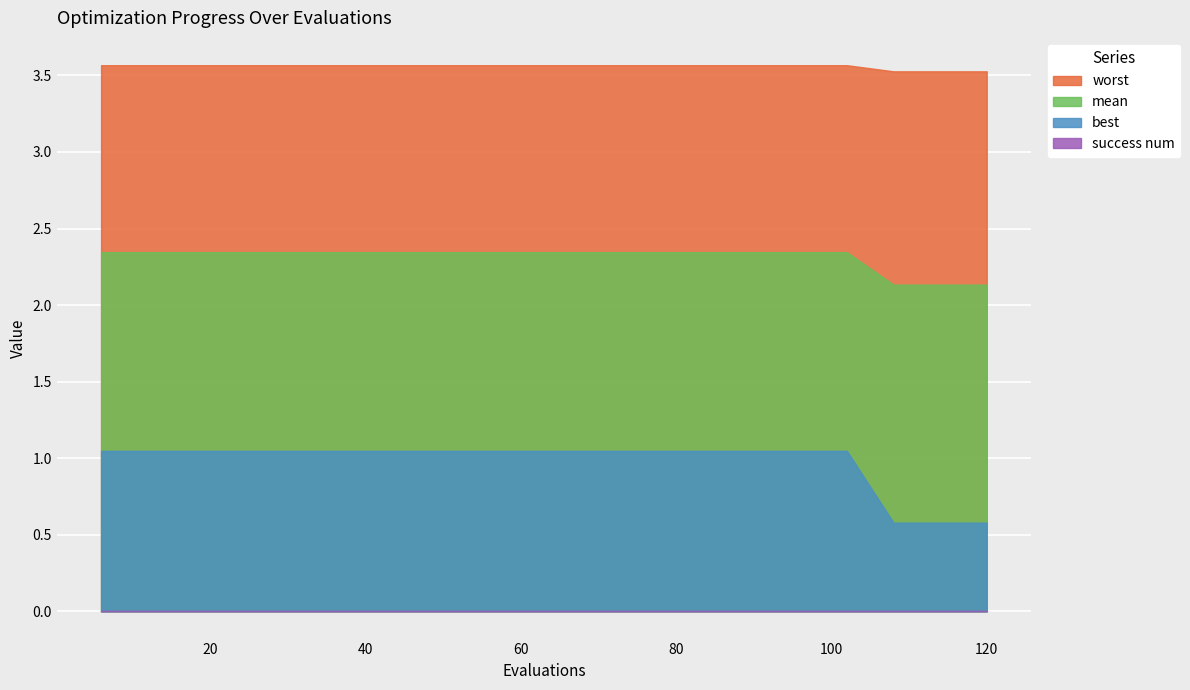

What value does the mean series have at 30?

2.3